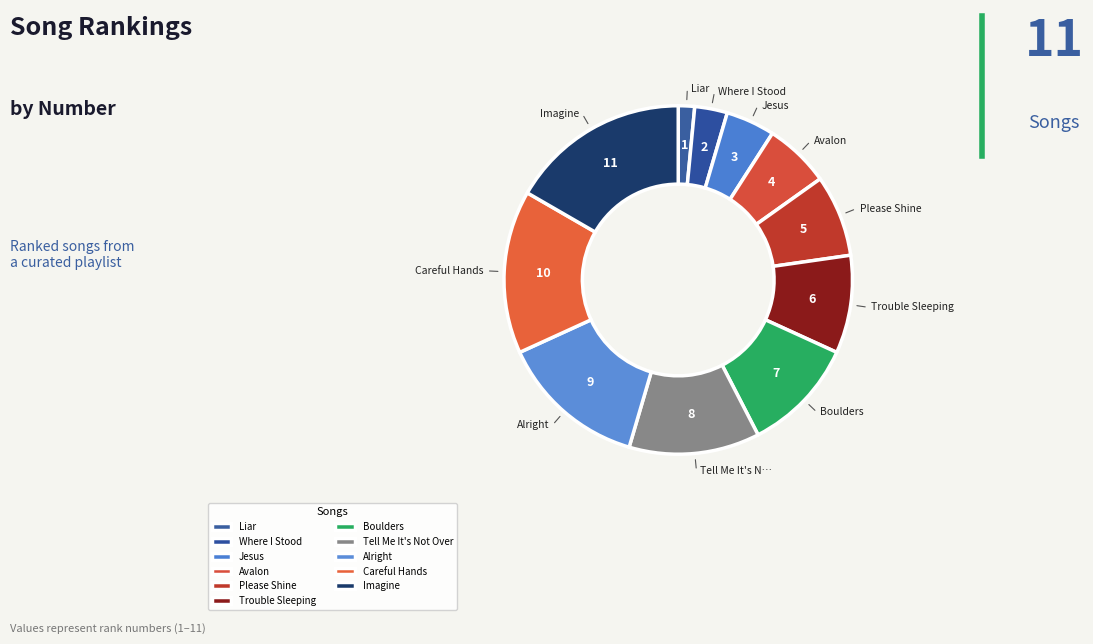

Is Please Shine the majority of the pie?

No